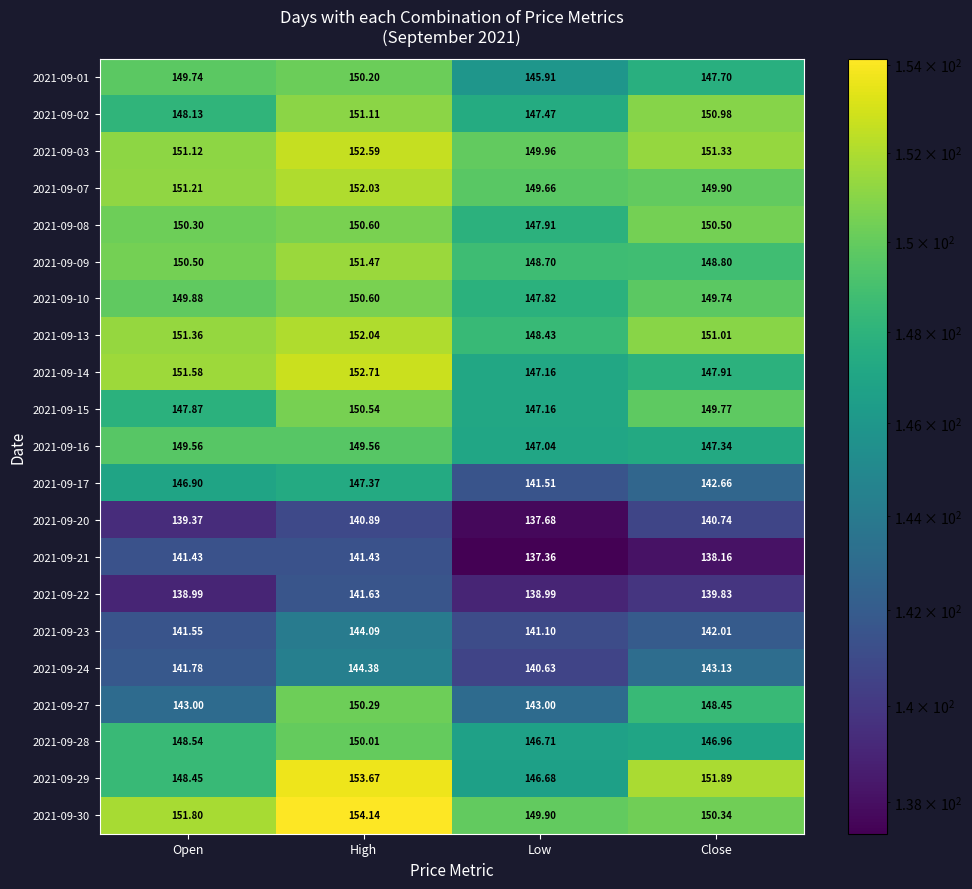

What is the smallest value displayed?

137.4